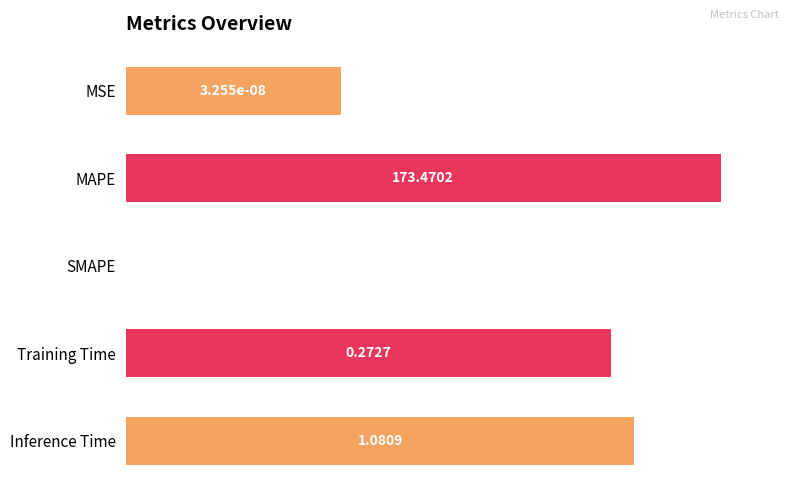

Are the bars horizontal?

Yes